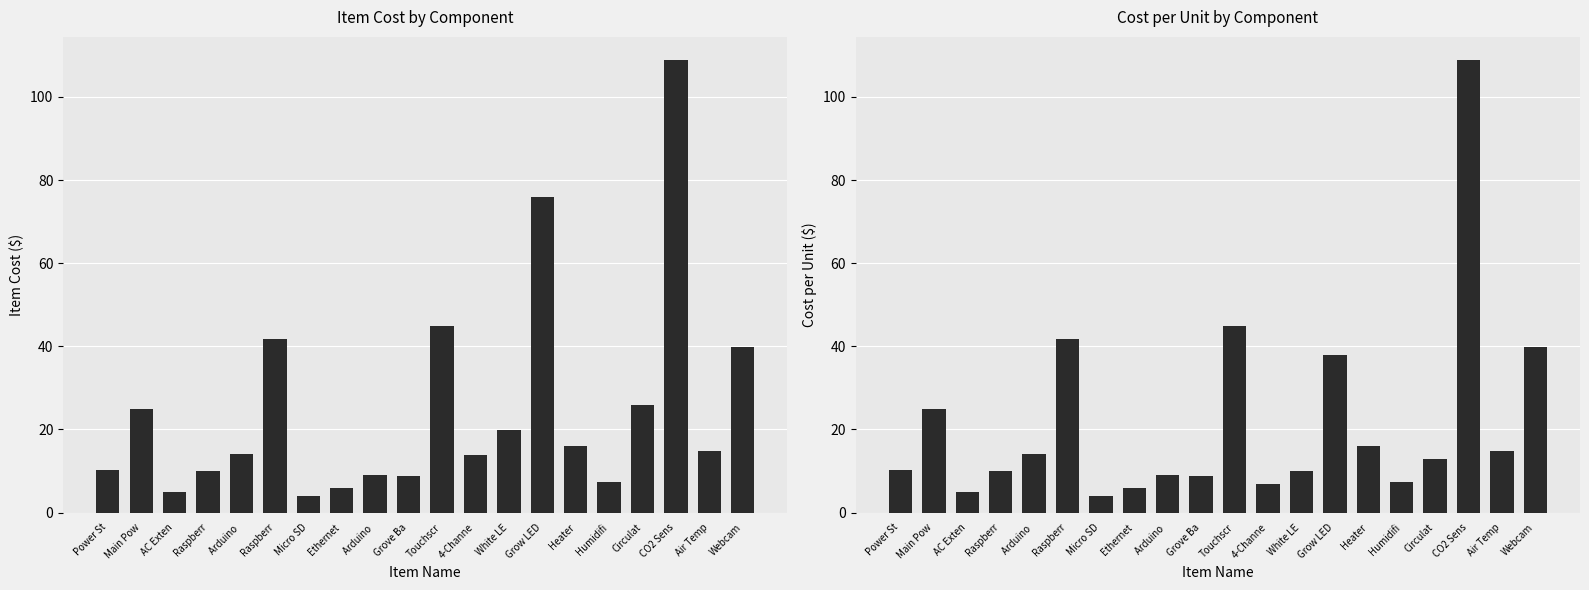

Reading right to left, what are all the values shown in this chart?

Item Cost: Webcam=39.9	Air Temp=14.9	CO2 Sens=109.0	Circulat=25.9	Humidifi=7.3	Heater=16.0	Grow LED=76.0	White LE=20.0	4-Channe=14.0	Touchscr=45.0	Grove Ba=8.9	Arduino =9.0	Ethernet=6.0	Micro SD=4.0	Raspberr=41.9	Arduino =14.2	Raspberr=10.0	AC Exten=5.0	Main Pow=25.0	Power St=10.2
Cost per Unit ($): Webcam=39.9	Air Temp=14.9	CO2 Sens=109.0	Circulat=12.9	Humidifi=7.3	Heater=16.0	Grow LED=38.0	White LE=10.0	4-Channe=7.0	Touchscr=45.0	Grove Ba=8.9	Arduino =9.0	Ethernet=6.0	Micro SD=4.0	Raspberr=41.9	Arduino =14.2	Raspberr=10.0	AC Exten=5.0	Main Pow=25.0	Power St=10.2